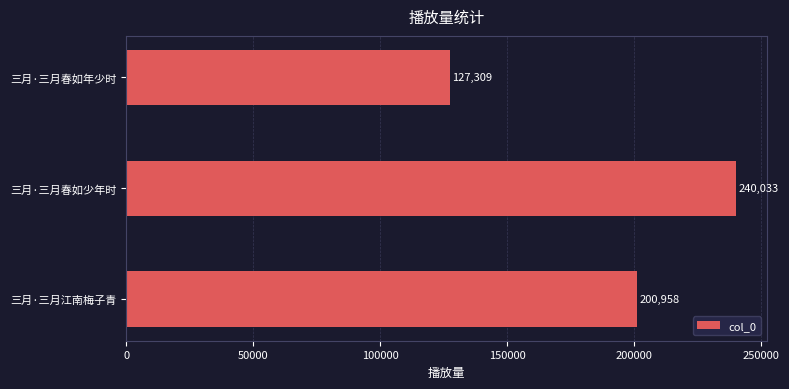

Which label corresponds to the smallest value in the chart?

三月·三月春如年少时